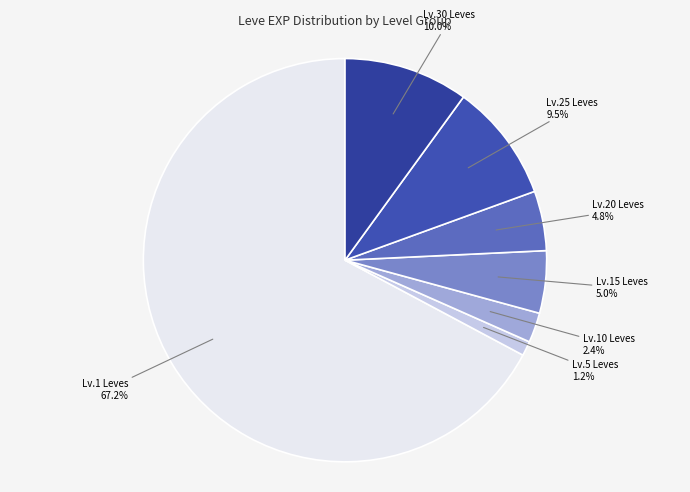

Which category has the biggest portion of the pie?

Lv.1 Leves